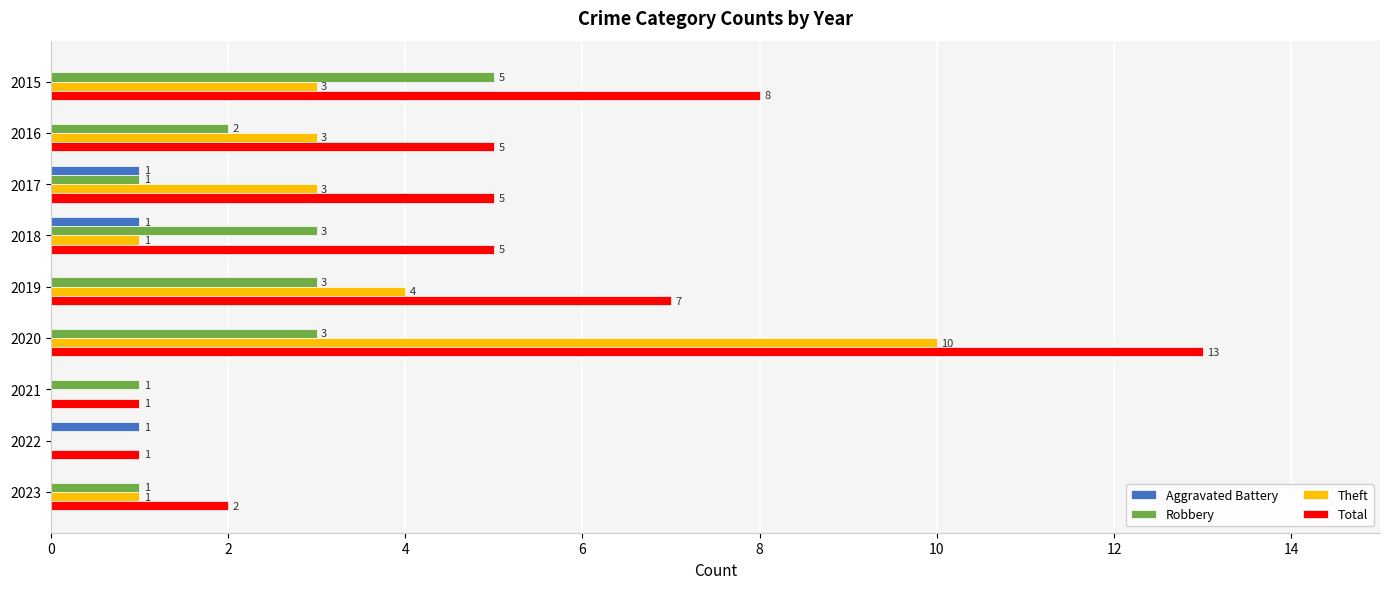

How many series are shown in this chart?

4